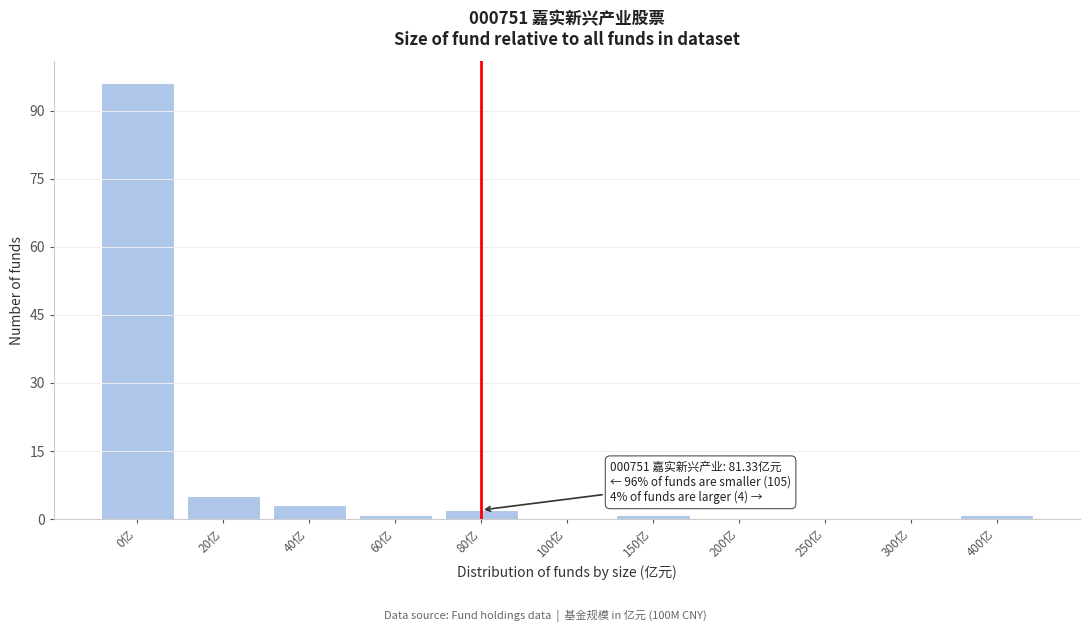

Reading left to right, transcribe all the data shown in this chart.

0亿=96	20亿=5	40亿=3	60亿=1	80亿=2	100亿=0	150亿=1	200亿=0	250亿=0	300亿=0	400亿=1